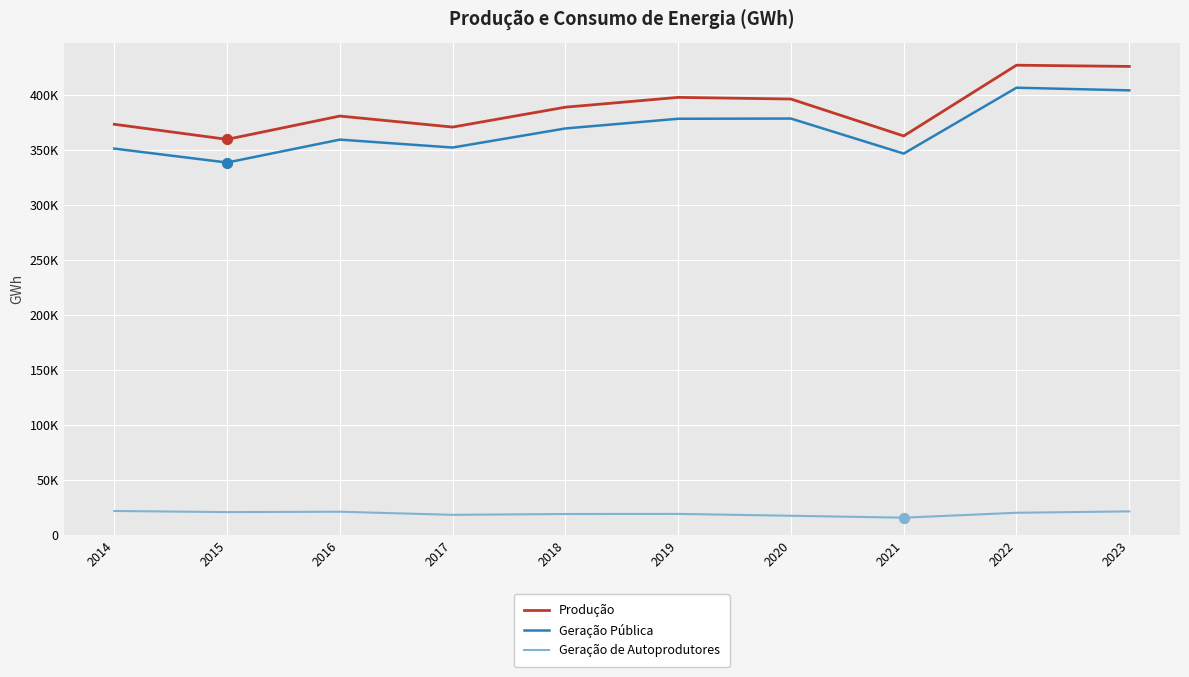

Is this an area chart (filled region under the line)?

No